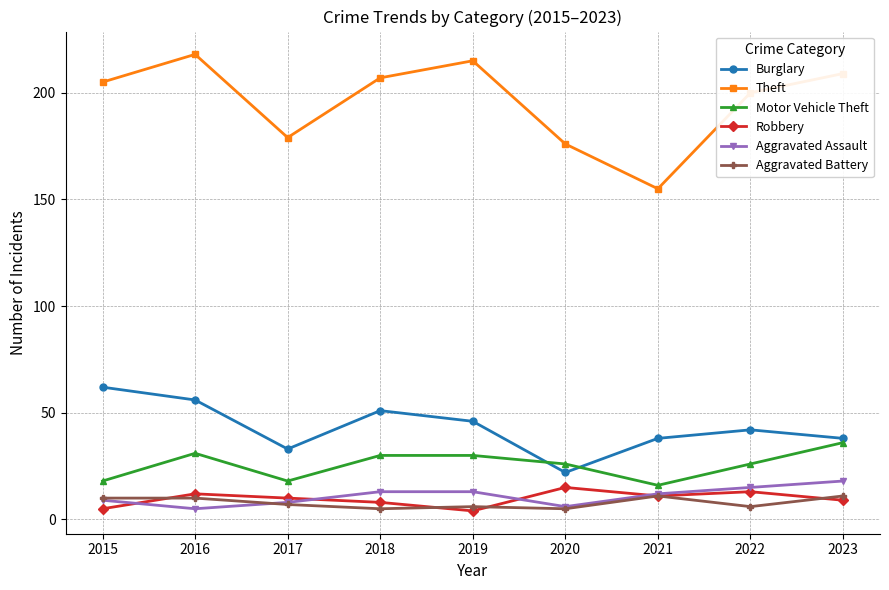

What is the minimum value for Aggravated Assault?

5